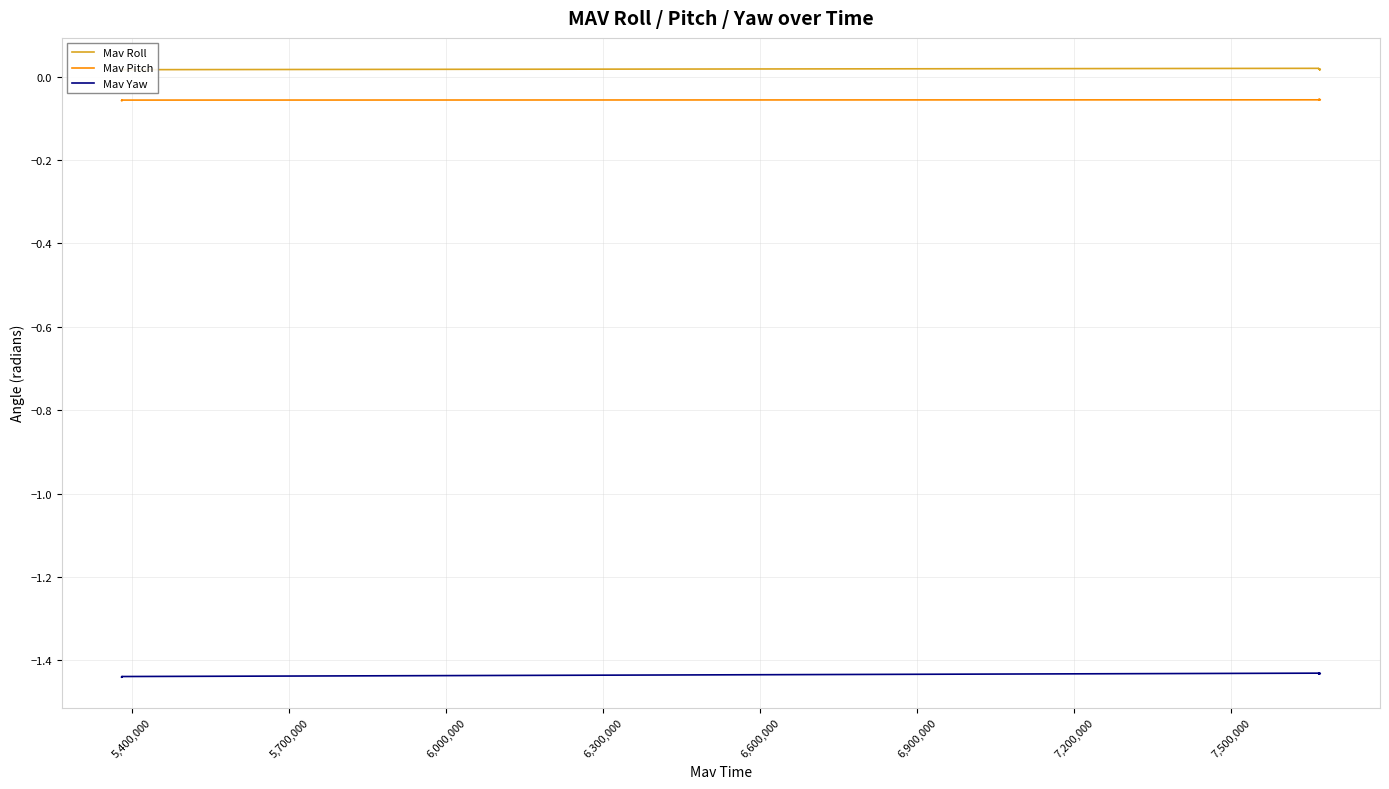

True or false: Mav Pitch and Mav Yaw intersect in this chart.

False